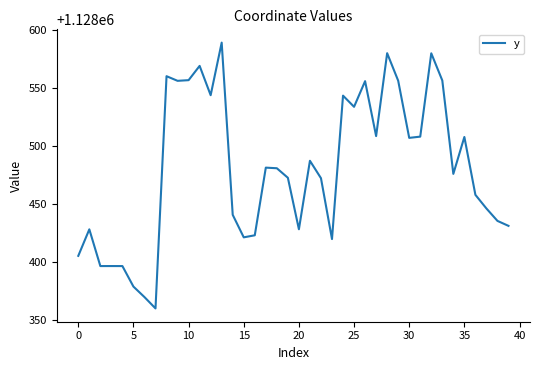

What is the greatest value displayed?

1128588.8